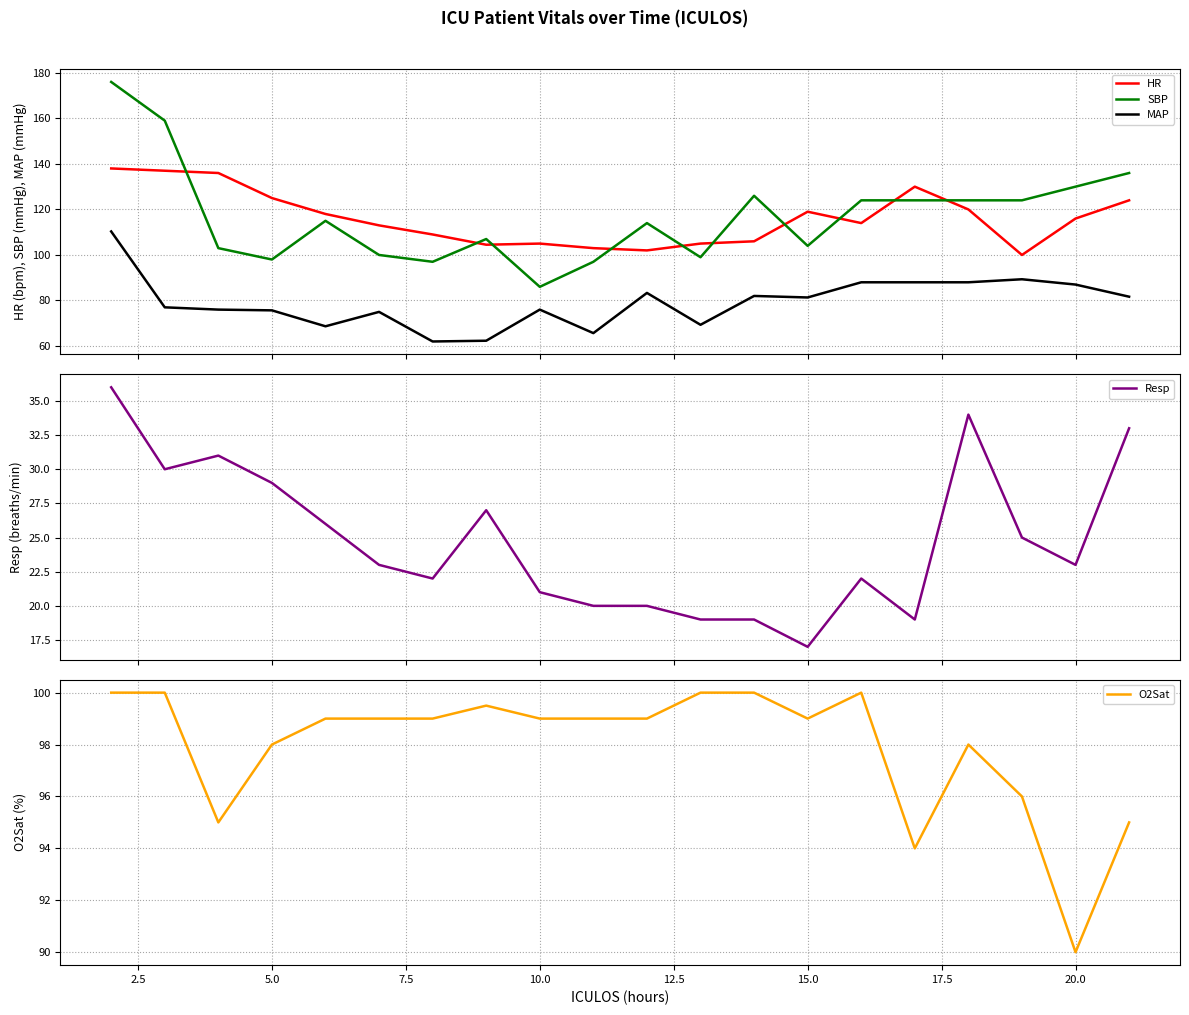

At which label does O2Sat reach its minimum?

20.0